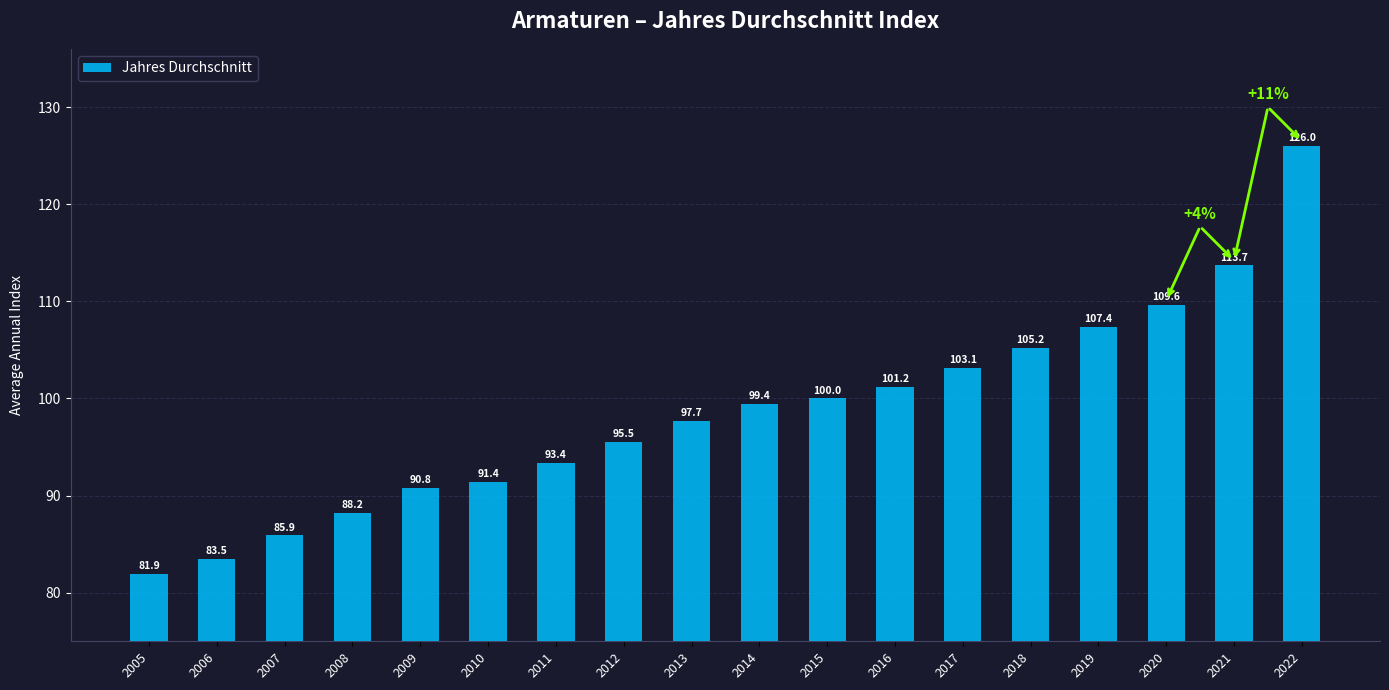

Reading left to right, transcribe all the data shown in this chart.

81.9	83.5	85.9	88.2	90.8	91.4	93.4	95.5	97.7	99.4	100.0	101.2	103.1	105.2	107.4	109.6	113.7	126.0